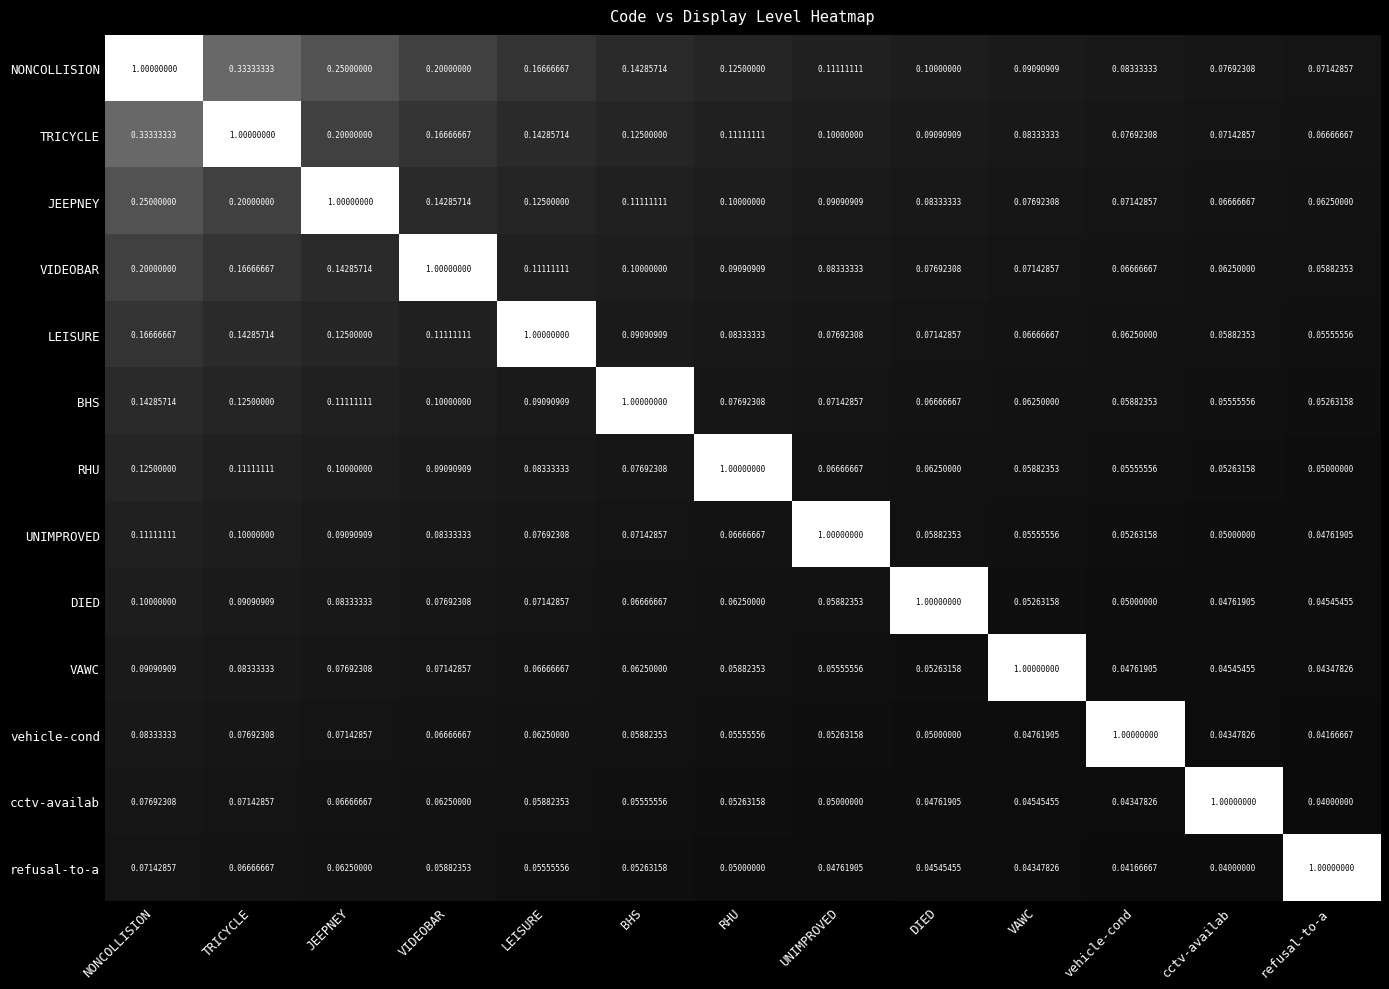

Which series has the largest total across all categories?

NONCOLLISION